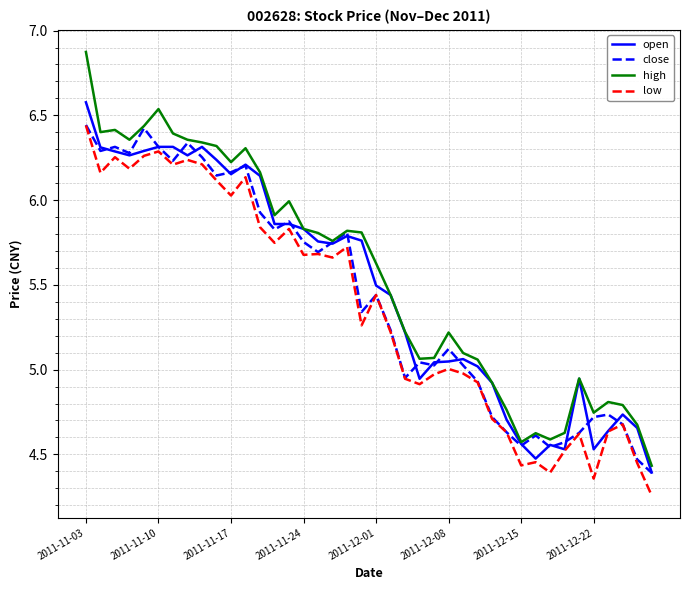

Rank the series by their average value, from highest to lowest.

high, open, close, low